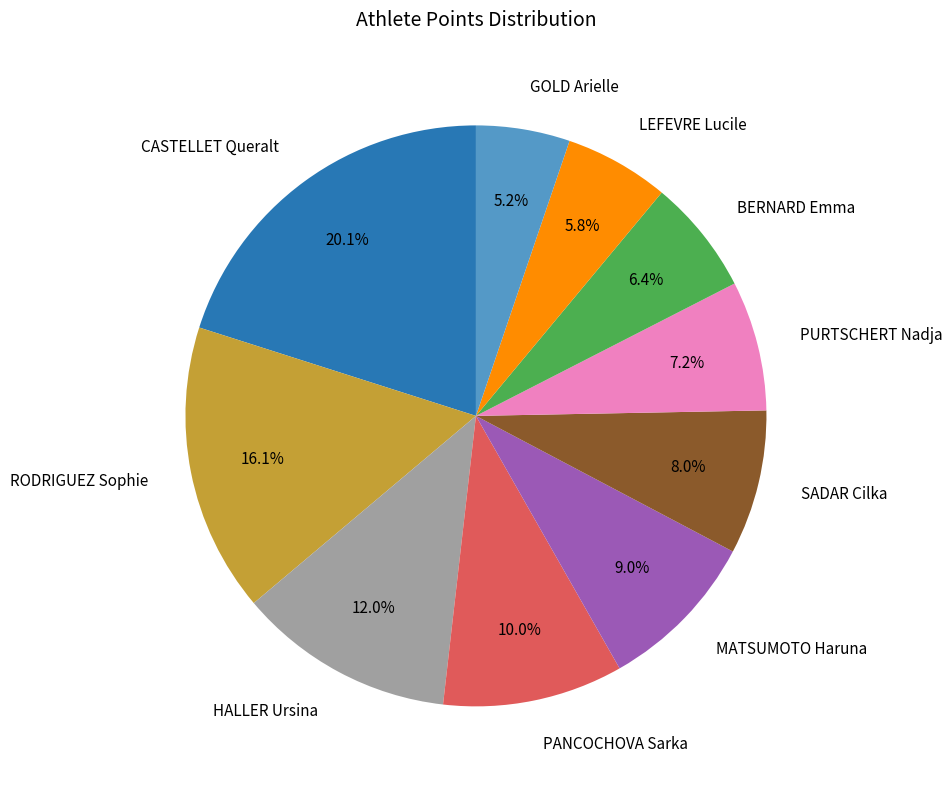

To the nearest percent, what percentage of the pie is PURTSCHERT Nadja?

7%